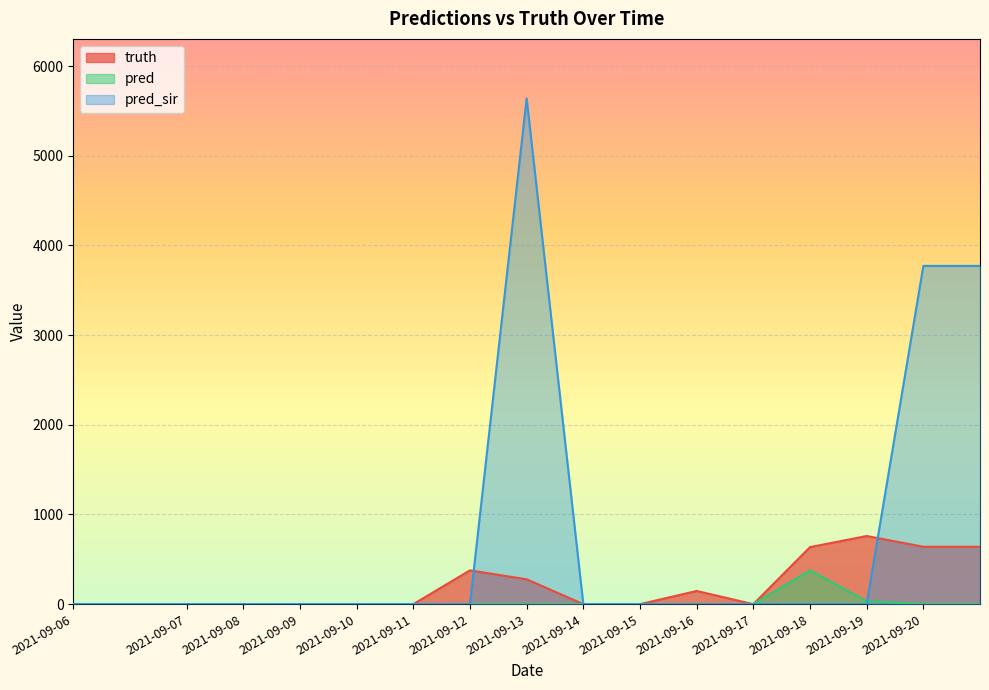

What are all the series names shown in the legend?

truth, pred, pred_sir